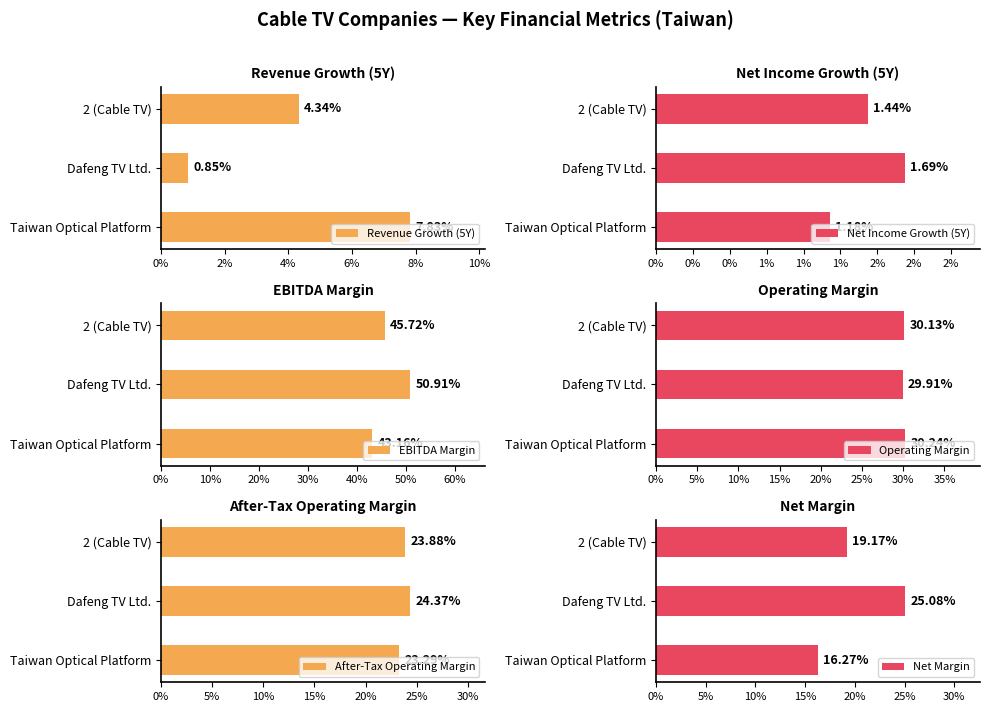

At how many categories does at least one series exceed 0?

3